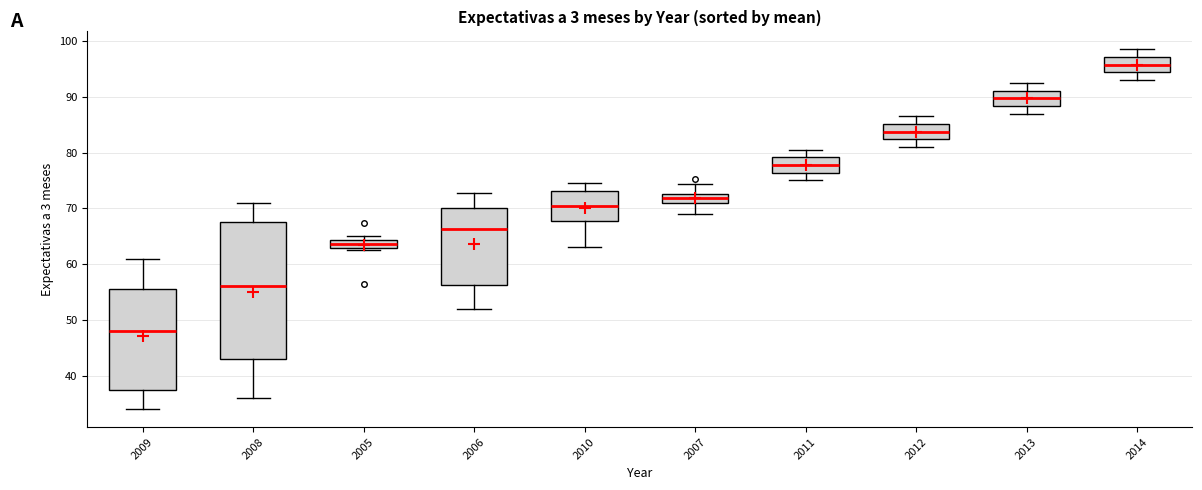

Which box's median line is the lowest?

2009